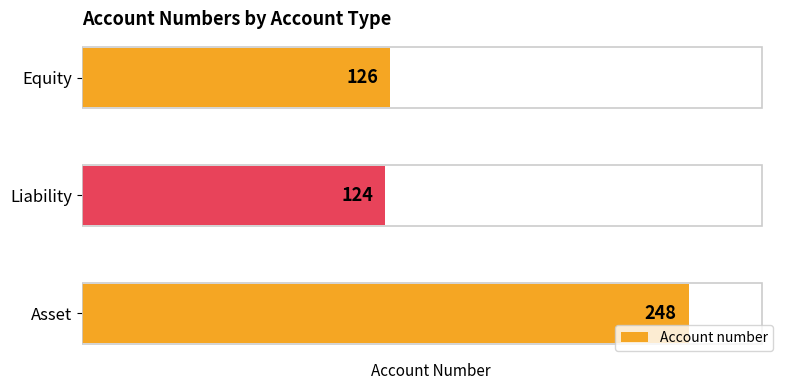

What is the difference between the values at Equity and Asset?

122